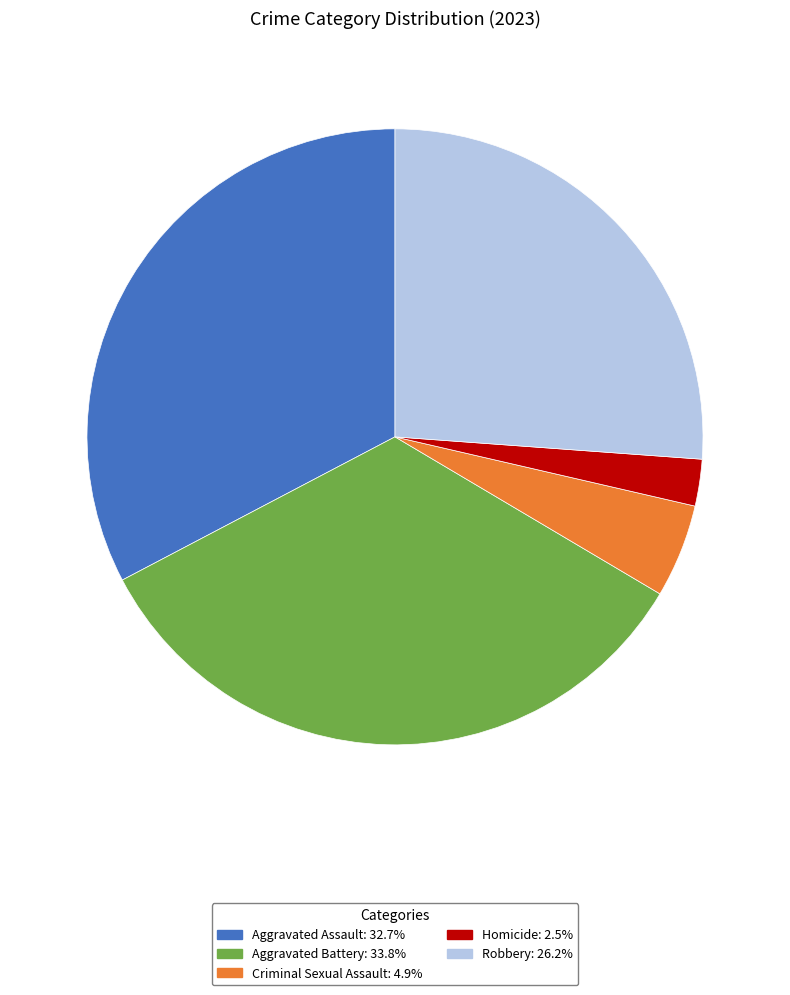

Count the number of slices in the pie.

5